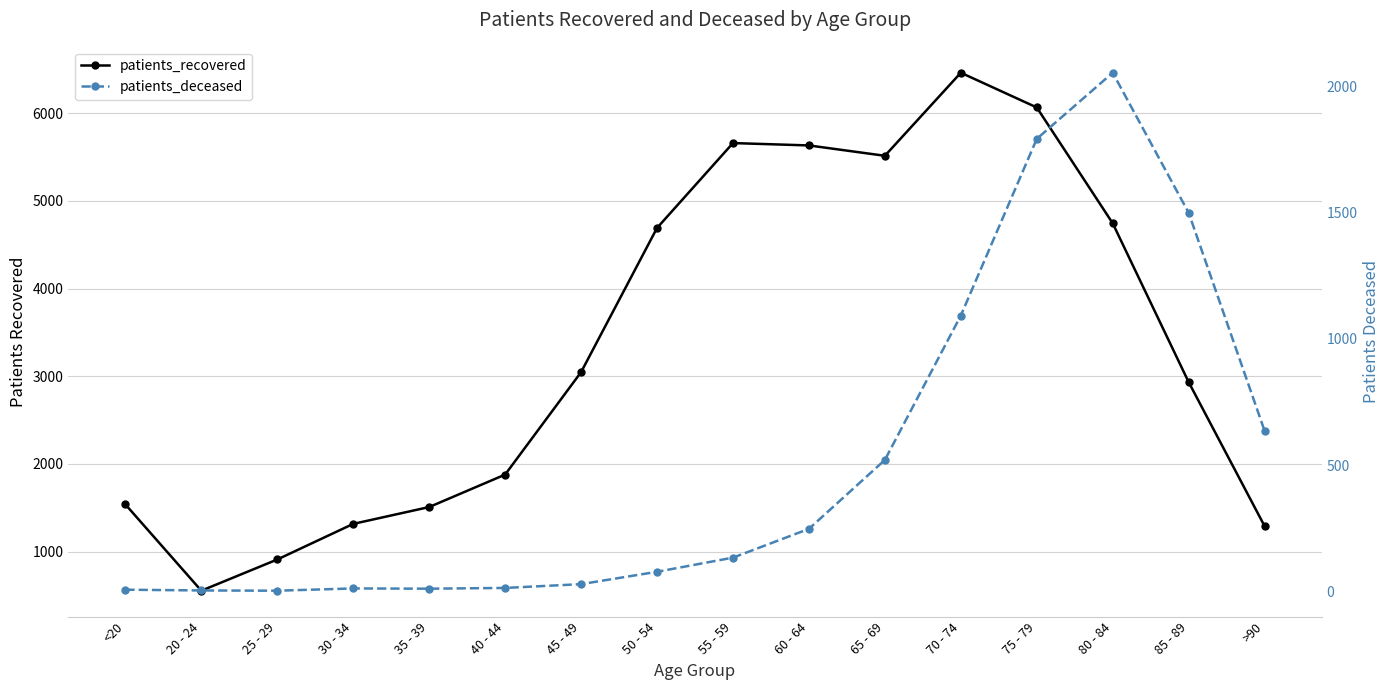

Reading left to right, transcribe all the data shown in this chart.

patients_recovered: 1539	555	911	1317	1509	1879	3047	4691	5659	5632	5514	6461	6065	4744	2933	1291
patients_deceased: 6	3	2	11	10	13	28	77	133	247	520	1092	1792	2054	1499	635